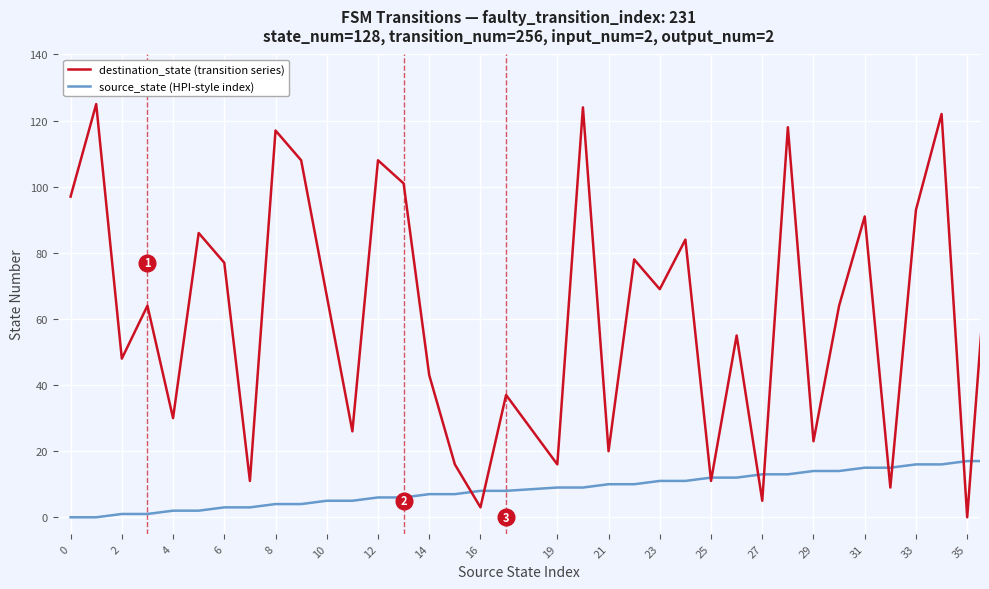

What is the maximum value shown in the chart?

125